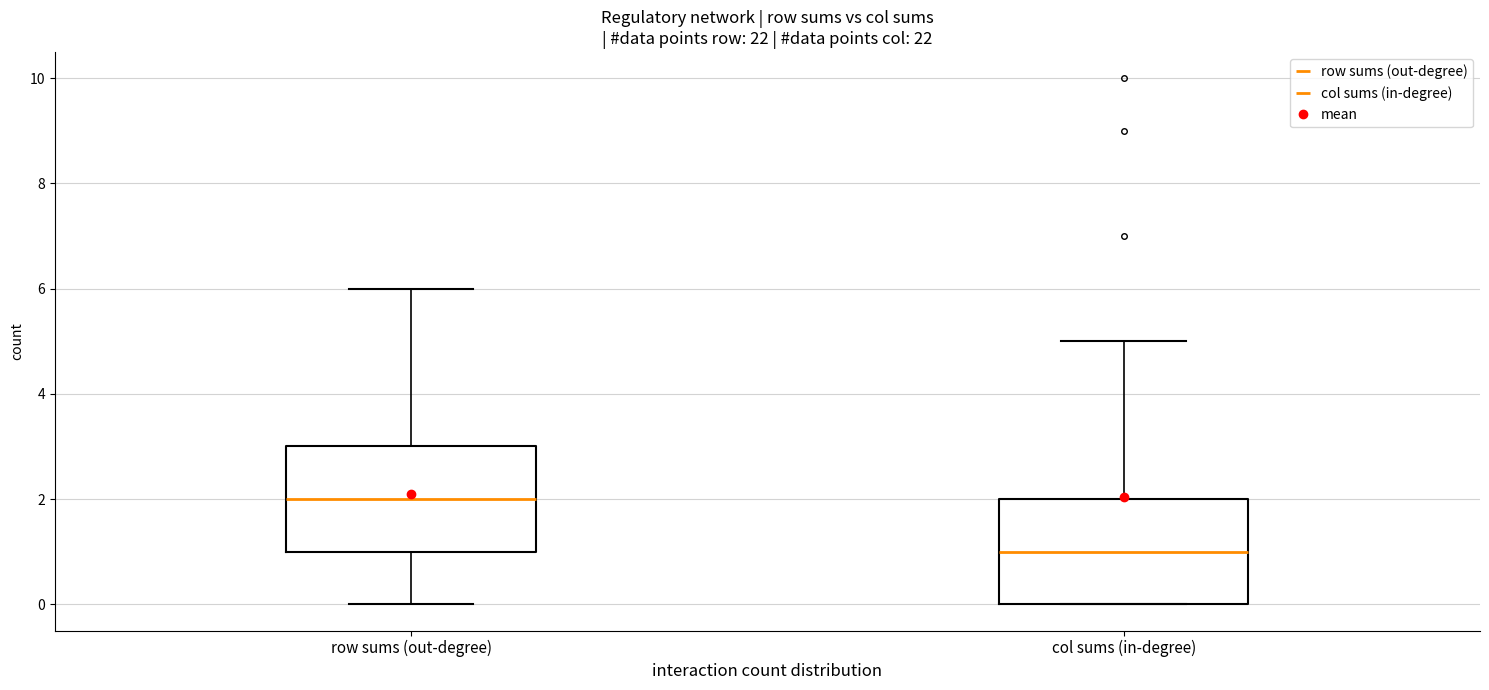

Which box has the highest median line?

row sums (out-degree)